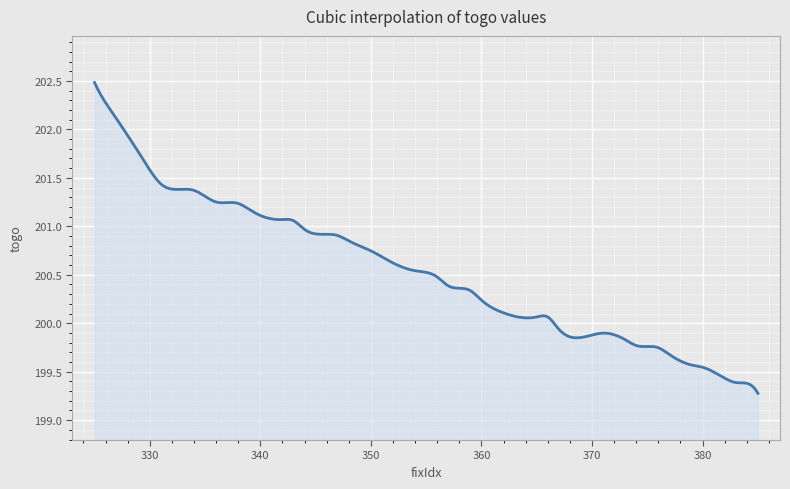

What is the greatest value displayed?

202.5